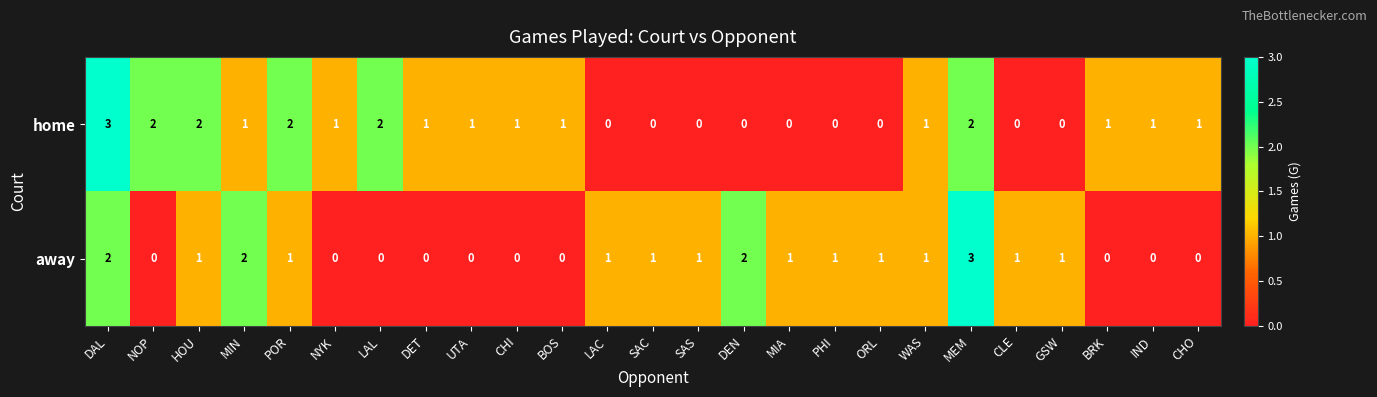

How many values in away are above zero?

15